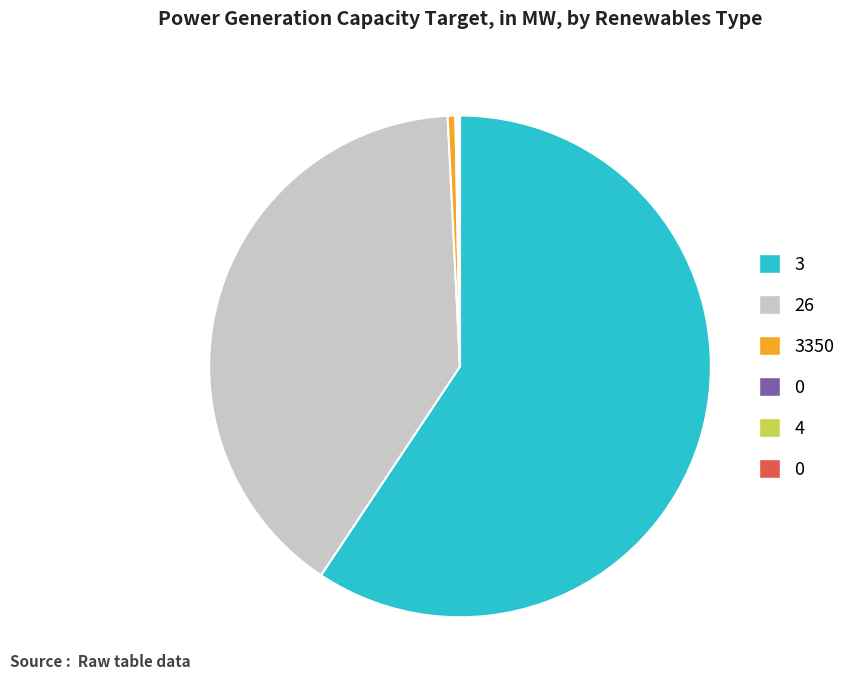

Does any single category account for the majority?

Yes